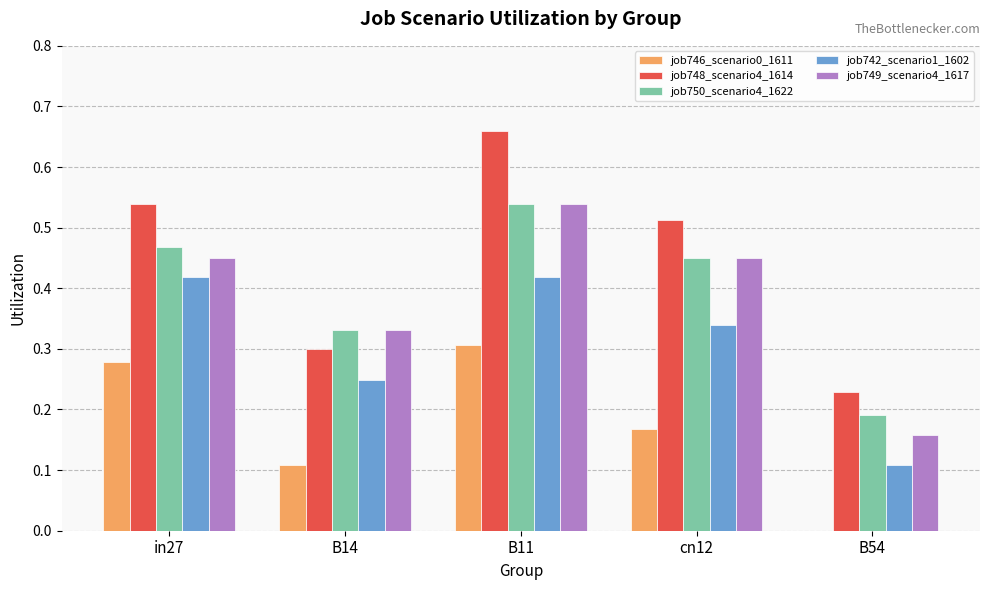

Between B14 and cn12, which series saw the biggest shift?

job748_scenario4_1614